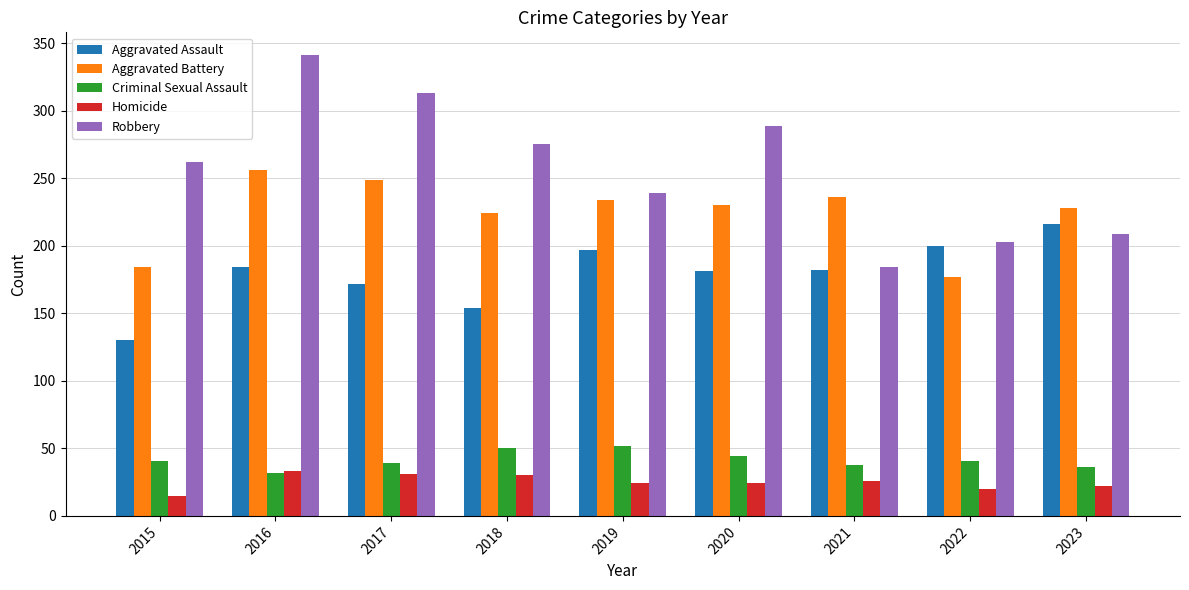

Rank the series at 2015 from lowest to highest value.

Homicide, Criminal Sexual Assault, Aggravated Assault, Aggravated Battery, Robbery